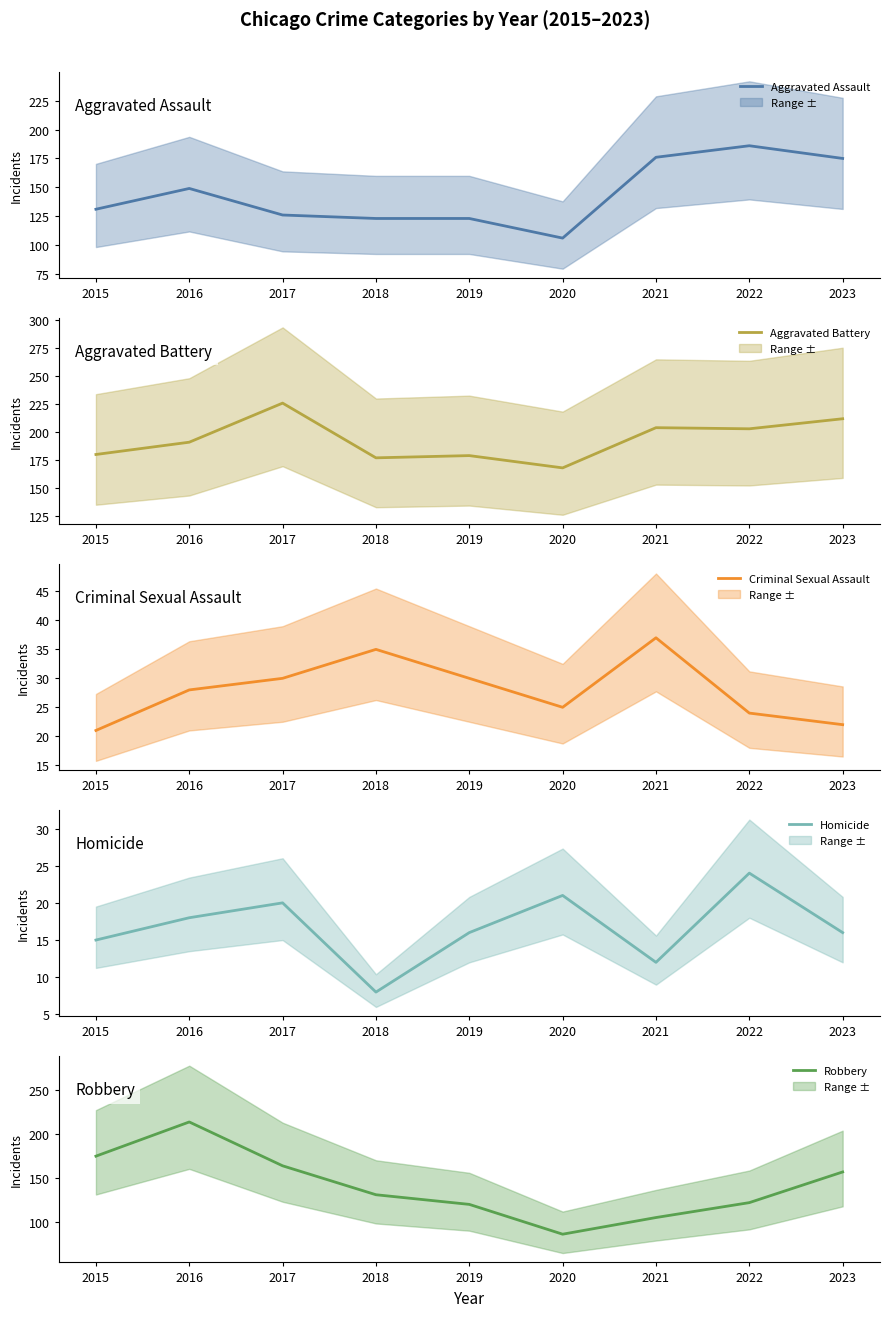

Rank the series at 2022 from highest to lowest value.

Aggravated Battery, Aggravated Assault, Robbery, Criminal Sexual Assault, Homicide